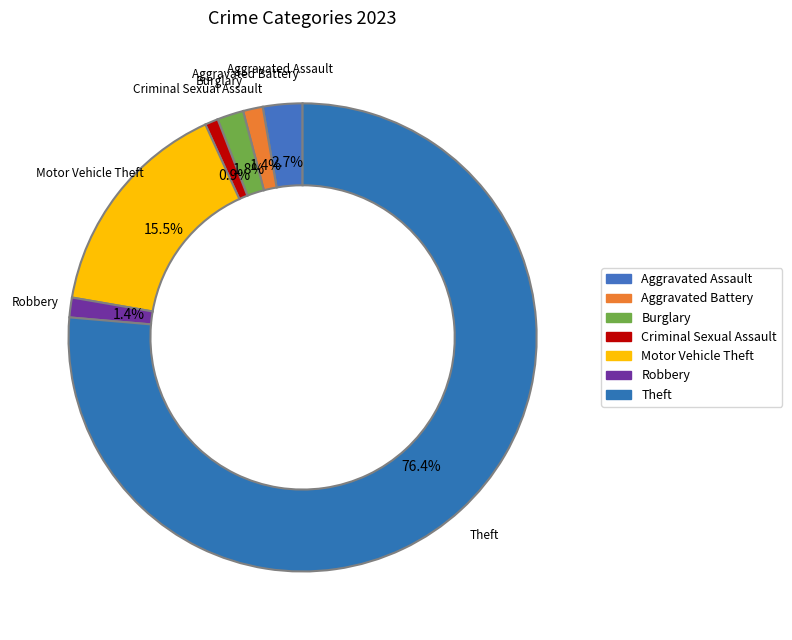

How many slices are in this pie chart?

7